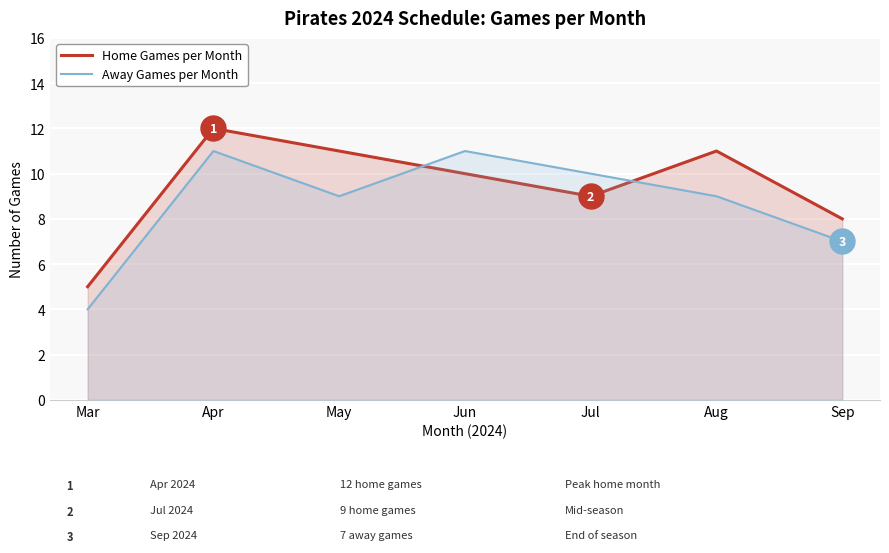

What is the difference between the maximum and second lowest values in the Away Games per Month series?

4